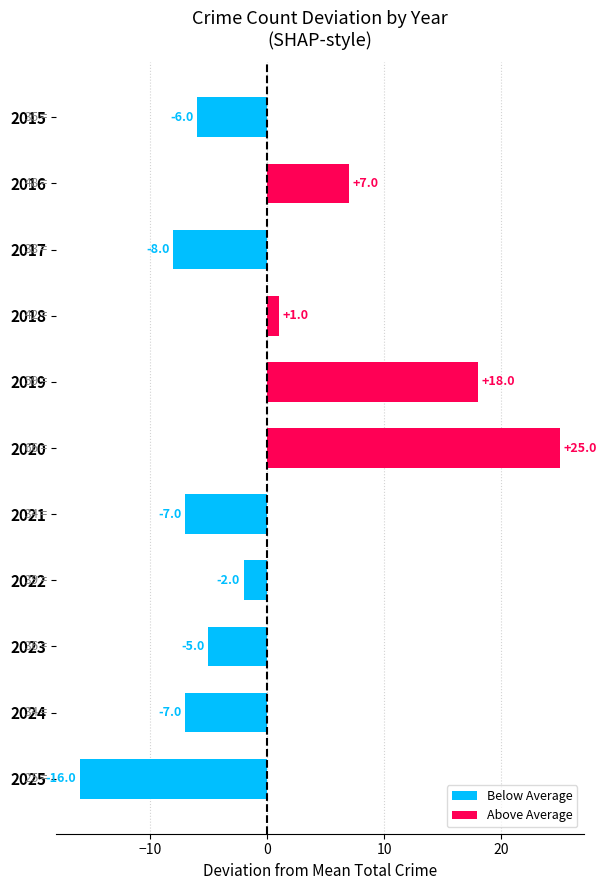

What is the value of the 7th bar from the top?

-7